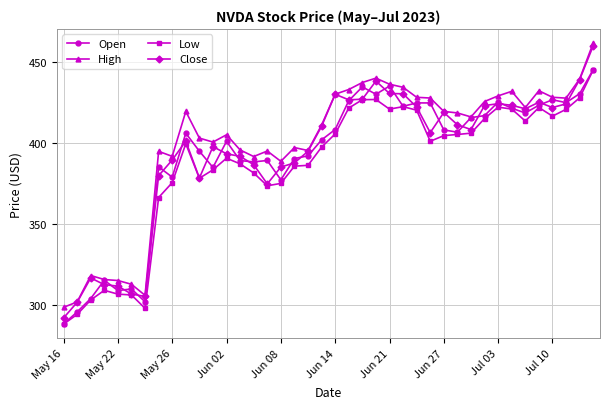

Which series has the widest spread of values?

Close